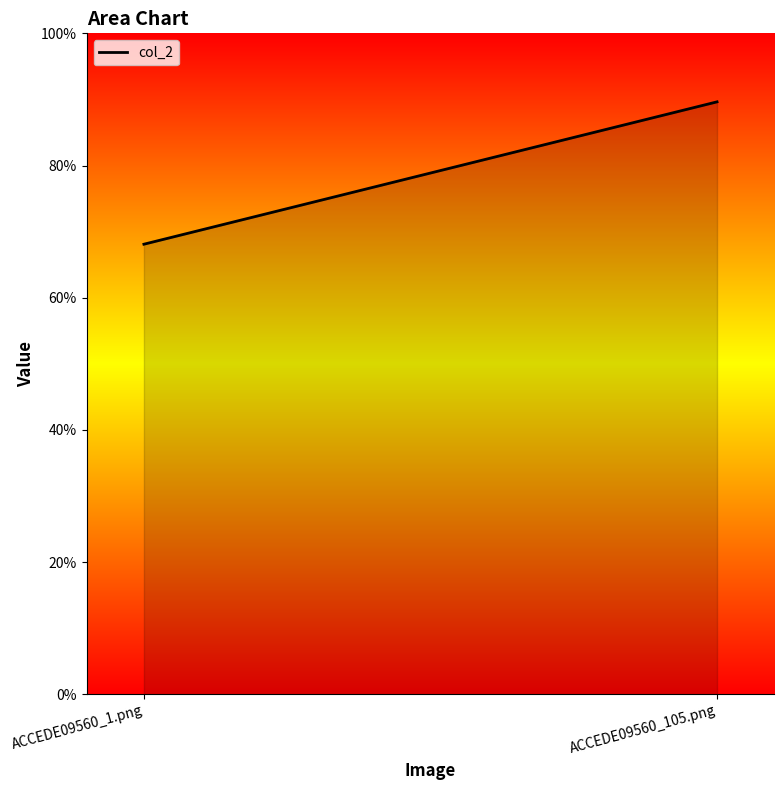

Count the values in the range 0 to 1.

2